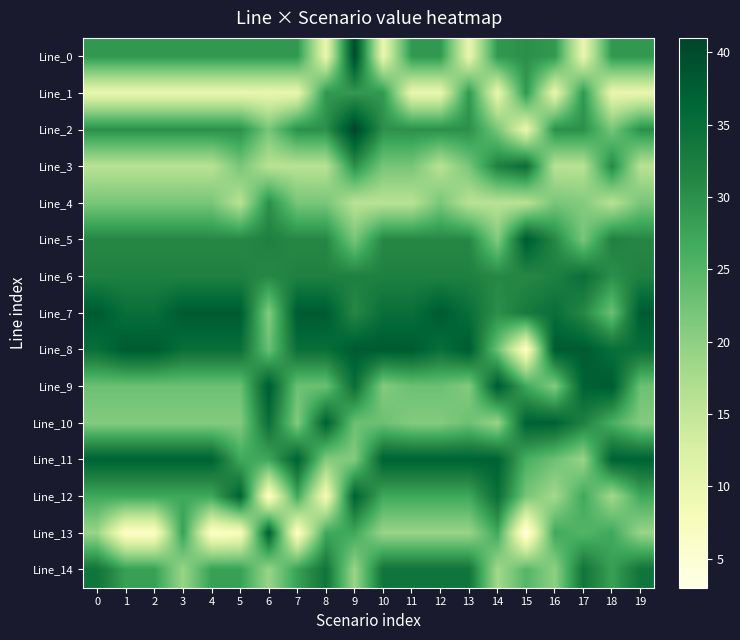

What is the difference between the highest and lowest values at 0?

28